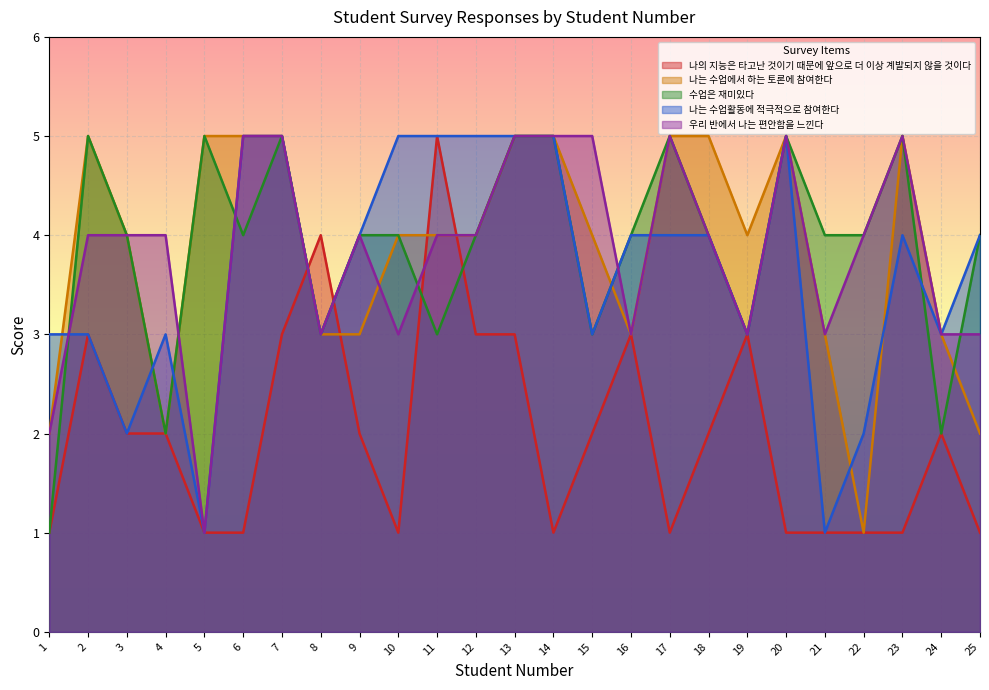

At which label does 나는 수업에서 하는 토론에 참여한다 reach its peak?

2